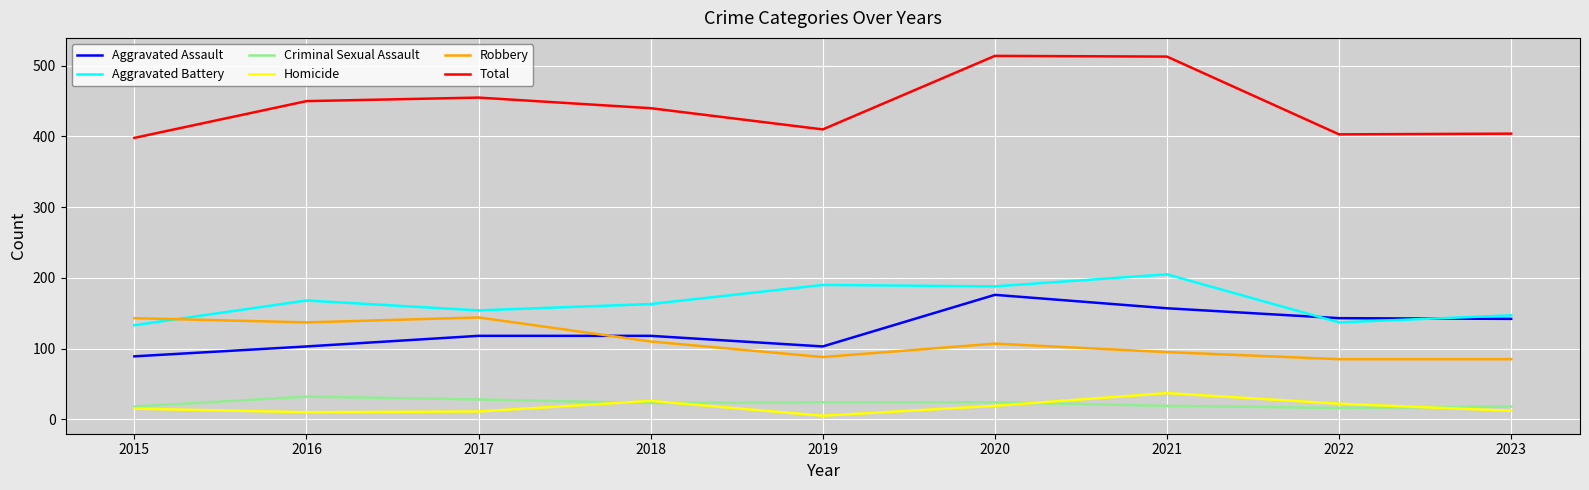

True or false: Robbery and Criminal Sexual Assault cross at least once.

False